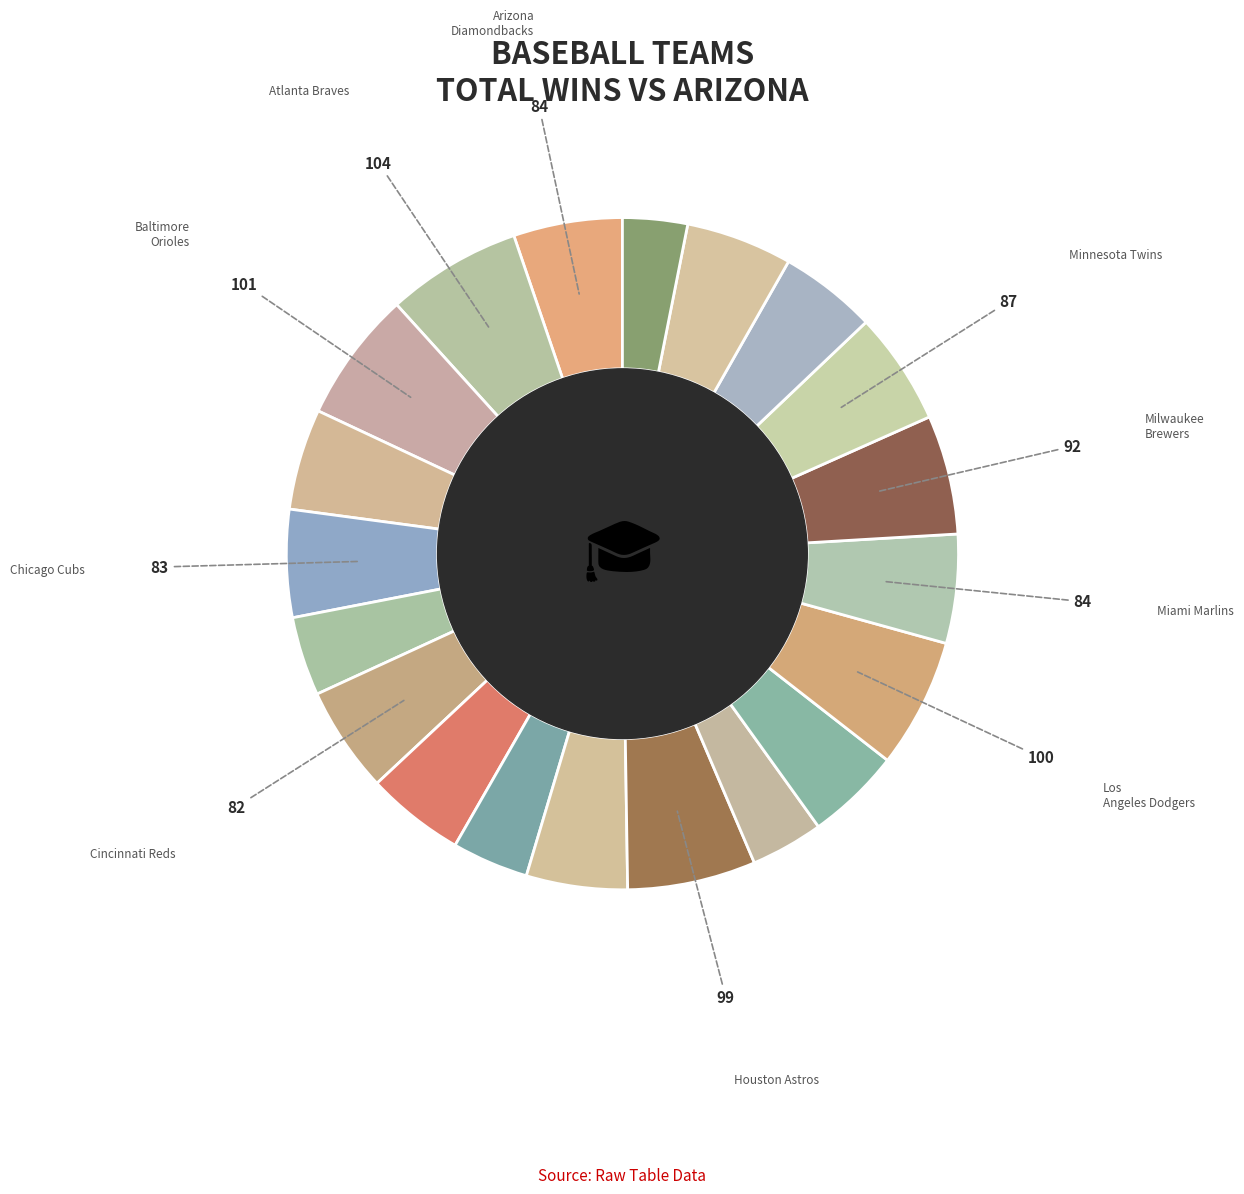

Is there a majority slice in this chart?

No